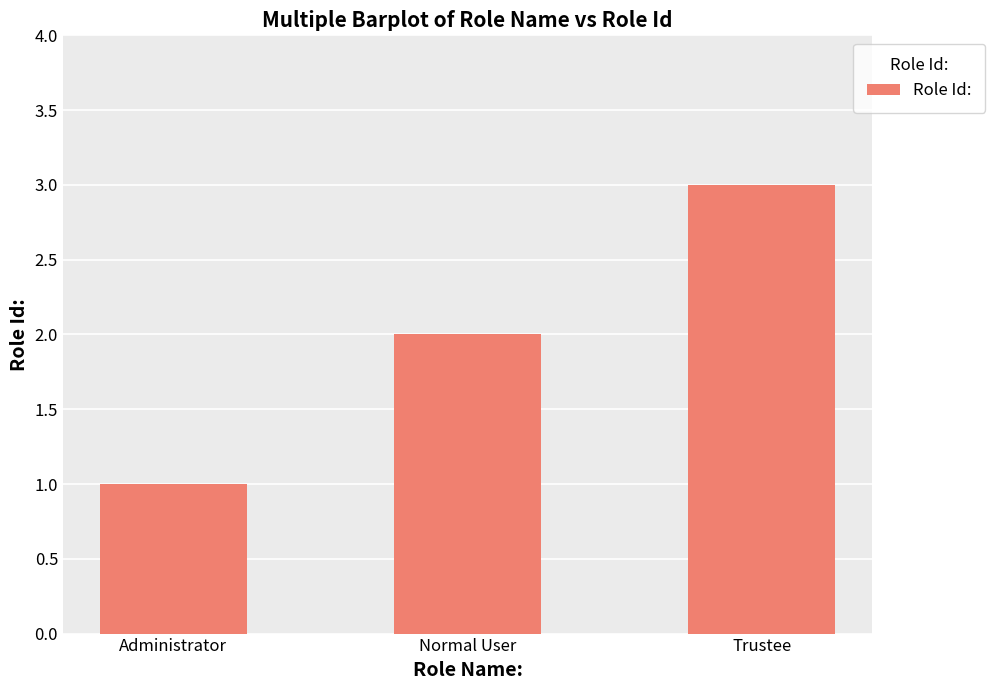

Reading left to right, transcribe all the data shown in this chart.

Administrator=1	Normal User=2	Trustee=3